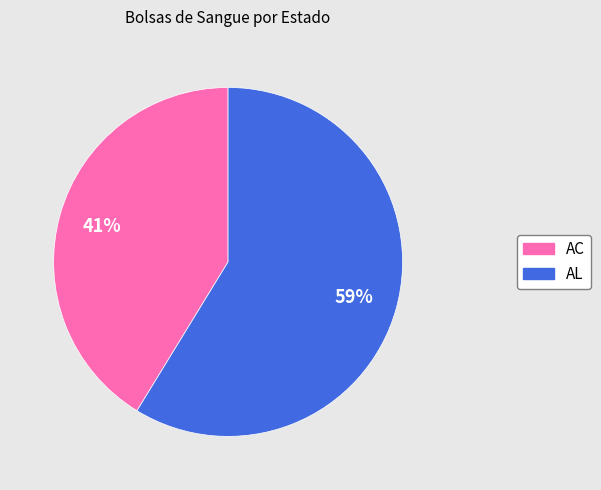

How many slices are in this pie chart?

2